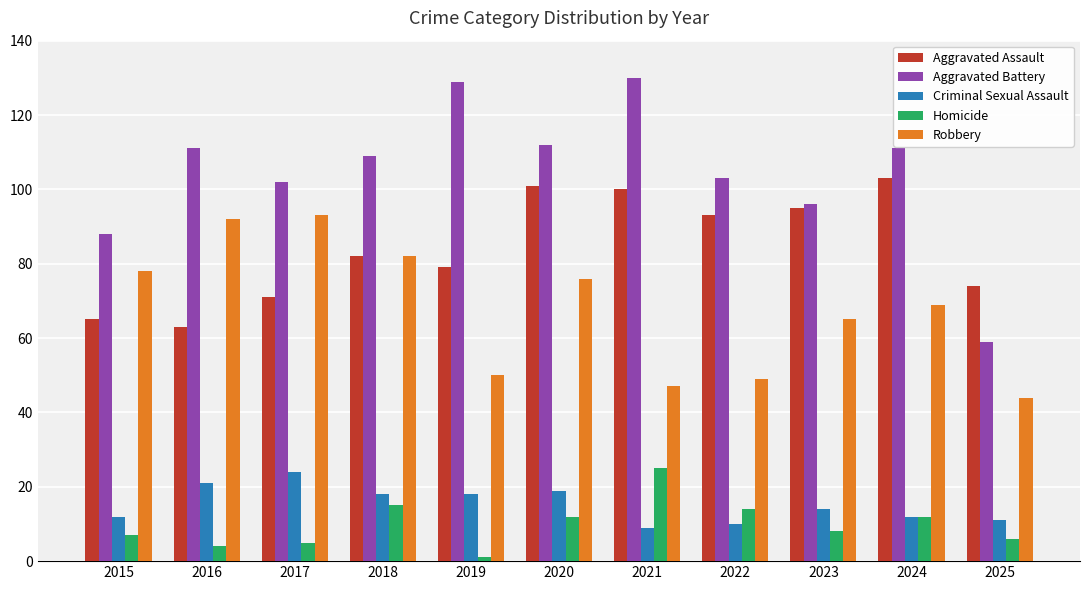

At 2016, list the series in order from smallest to largest.

Homicide, Criminal Sexual Assault, Aggravated Assault, Robbery, Aggravated Battery